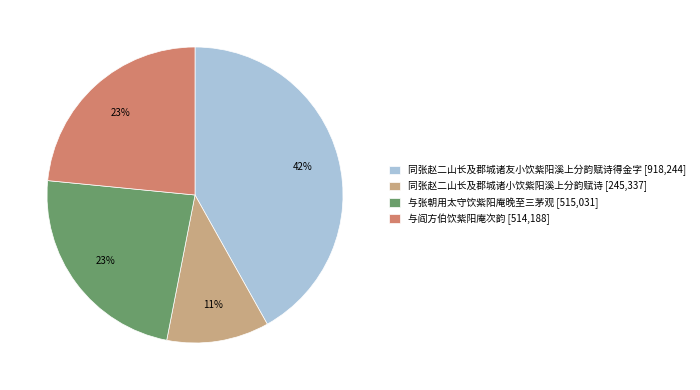

Combined, do 同张赵二山长及郡城诸小饮紫阳溪上分韵赋诗 [245,337] and 与阎方伯饮紫阳庵次韵 [514,188] account for over 50%?

No